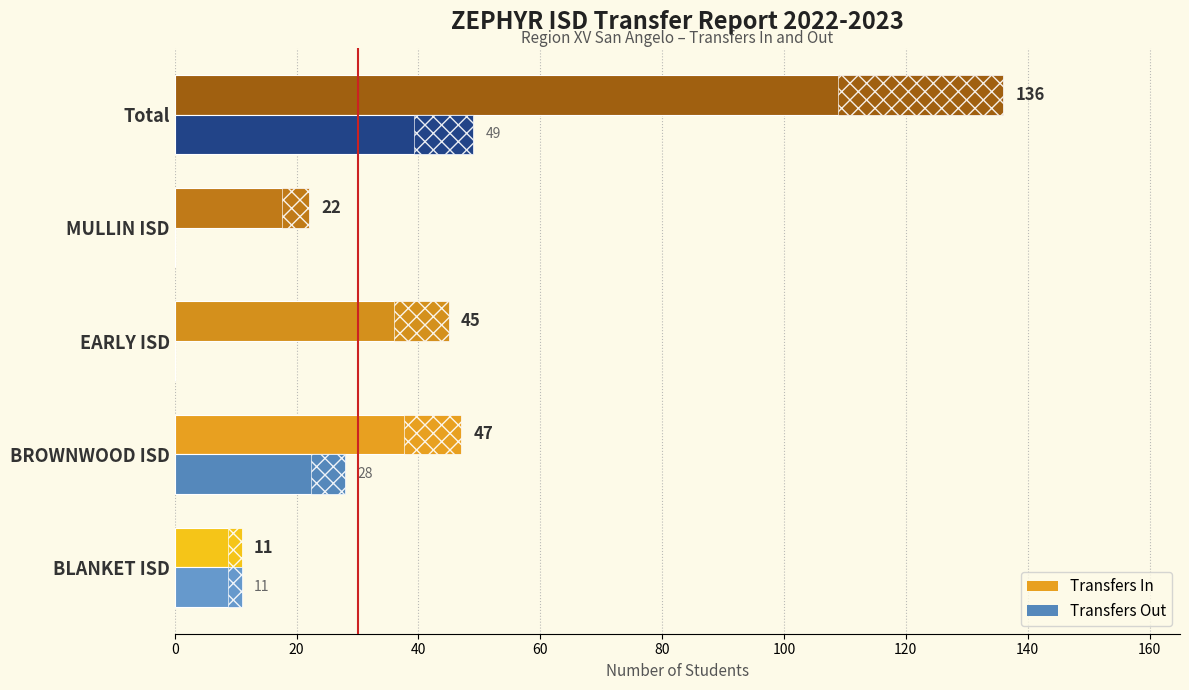

What is the value of the Transfers Out bar at the 5th from the left?

49